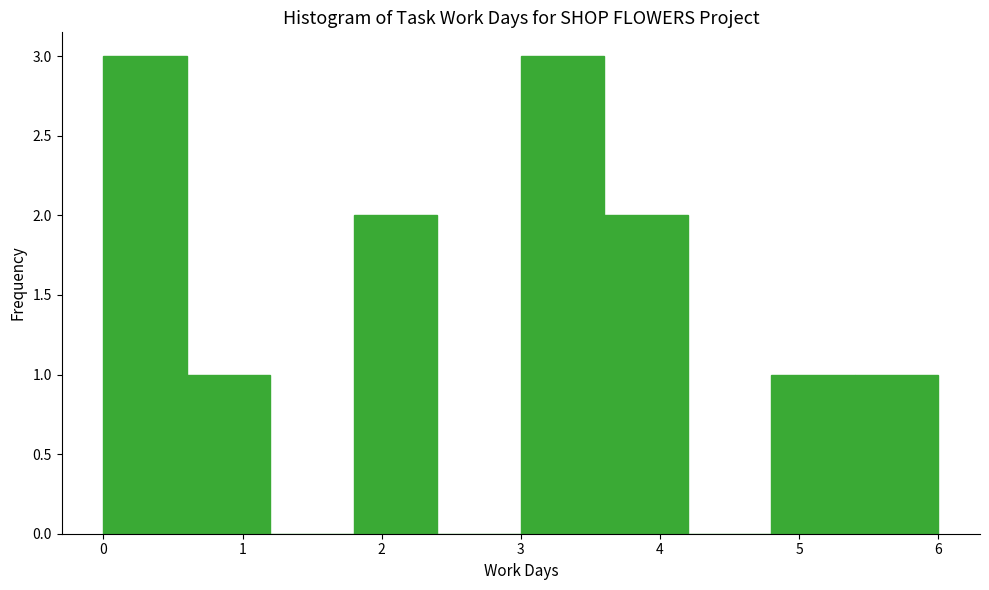

How tall is the bar that spans 3.0 to 3.6 on the x-axis? The values are not printed on the chart, so give them approximately, as read against the axis.

3